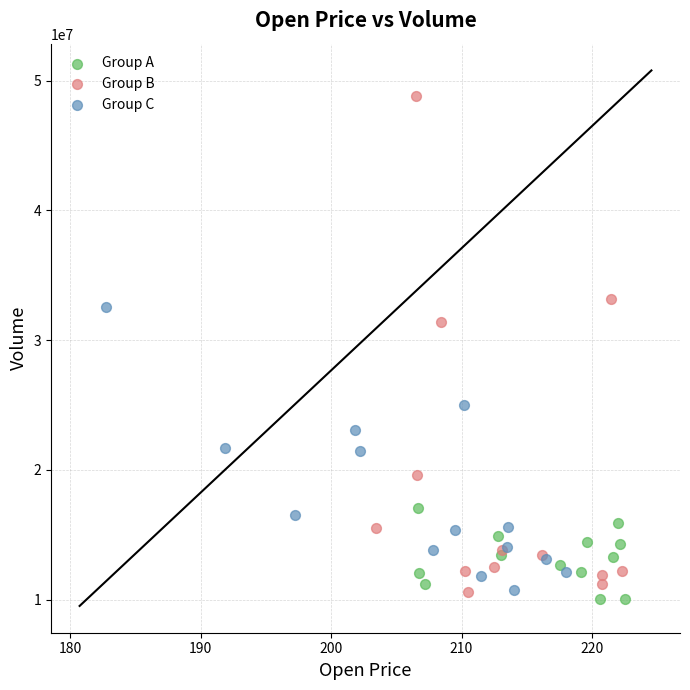

Which series has the largest Y range (max minus min)?

Group B